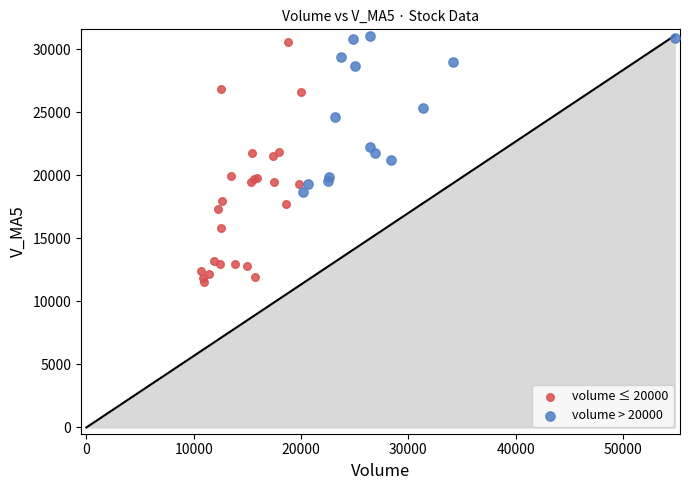

Which series reaches the minimum Y coordinate?

volume ≤ 20000